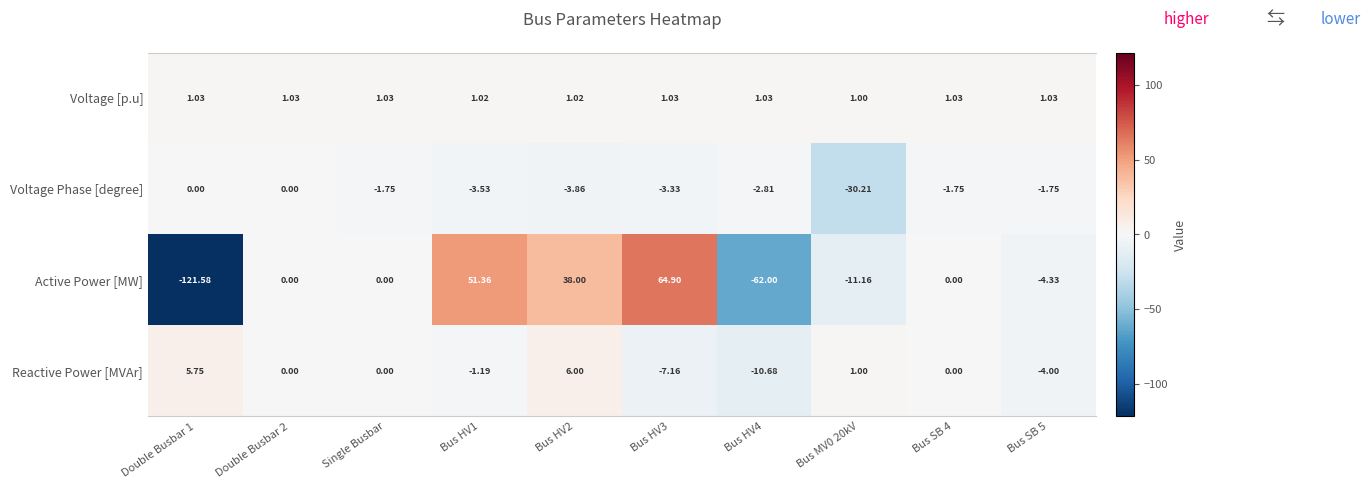

Rank the series by their maximum value, from highest to lowest.

Active Power [MW], Reactive Power [MVAr], Voltage [p.u], Voltage Phase [degree]